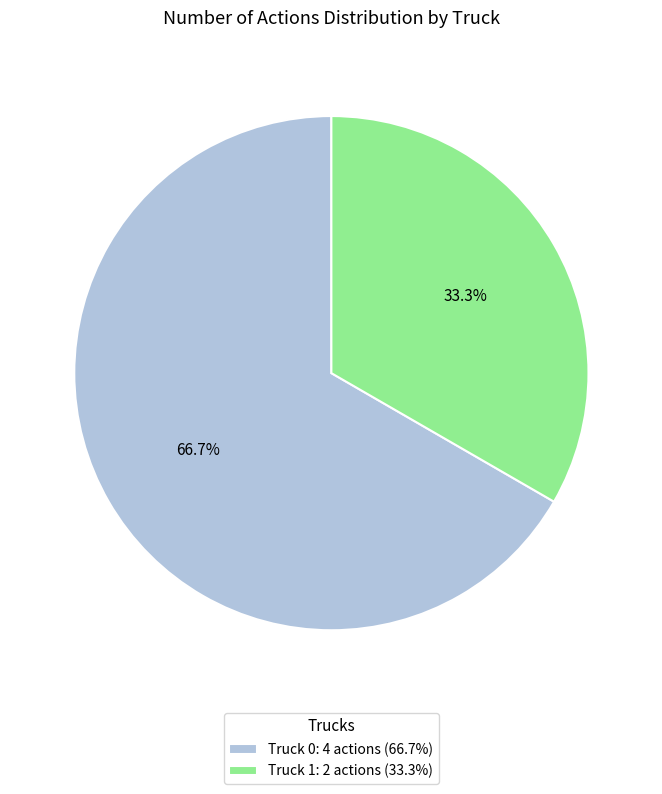

How much of the chart is everything except Truck 1?

66.7%